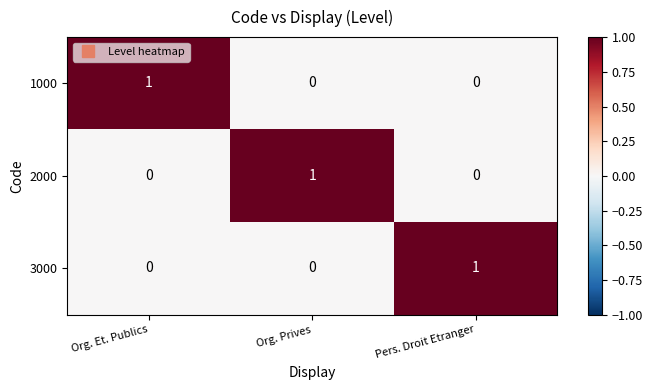

Count the 1000 values in the range 0 to 1.

3